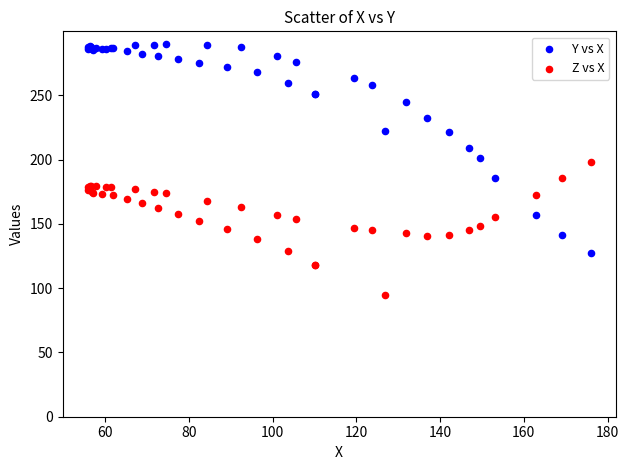

What is the X range (max minus min) for the scatter plot?

120.1